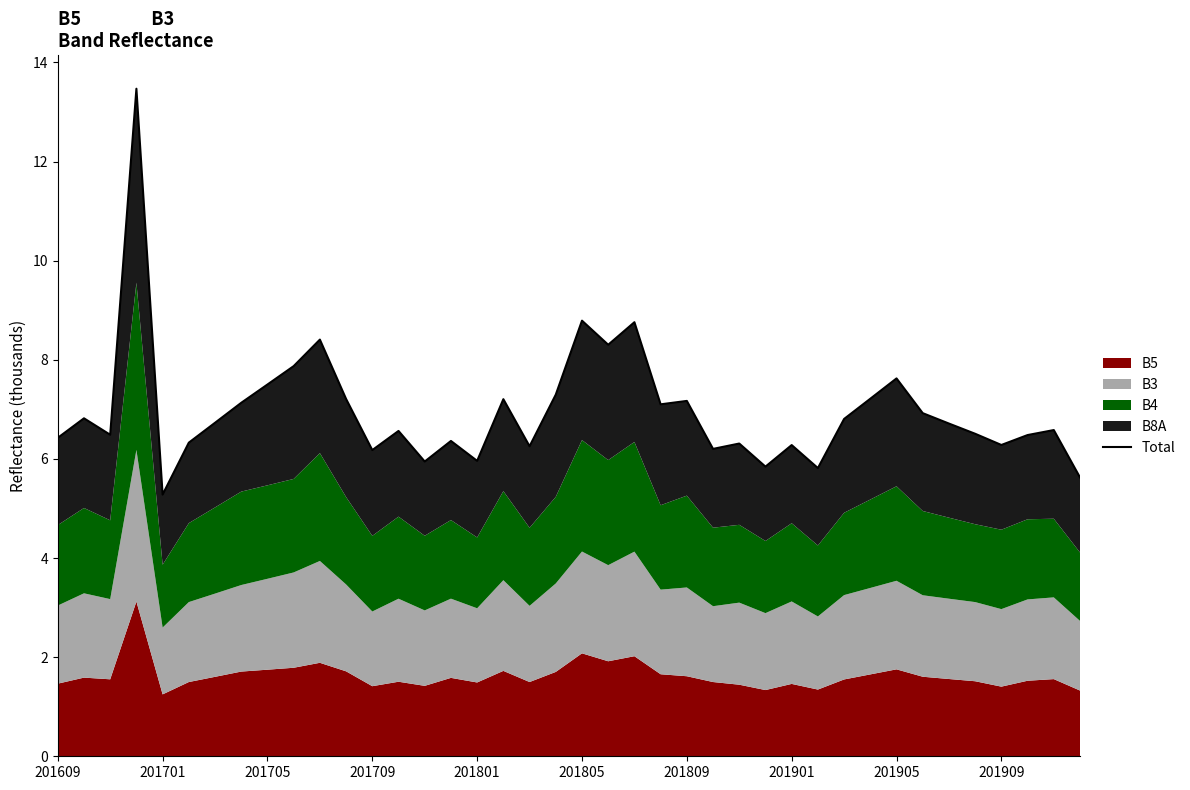

What is the change in value from 30 to 36?

-0.5